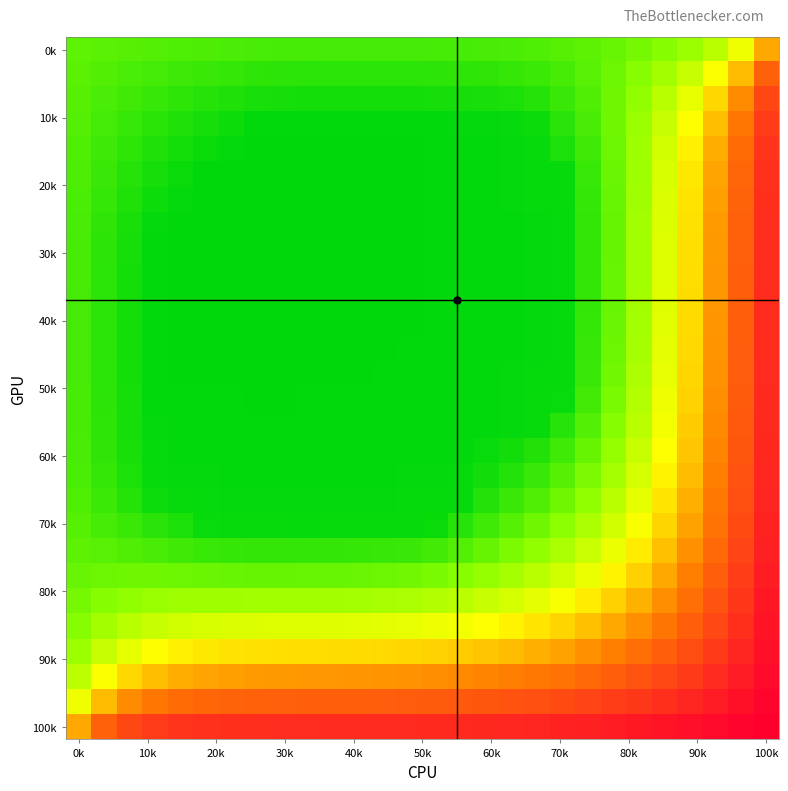

What is the greatest value displayed?

1189.0